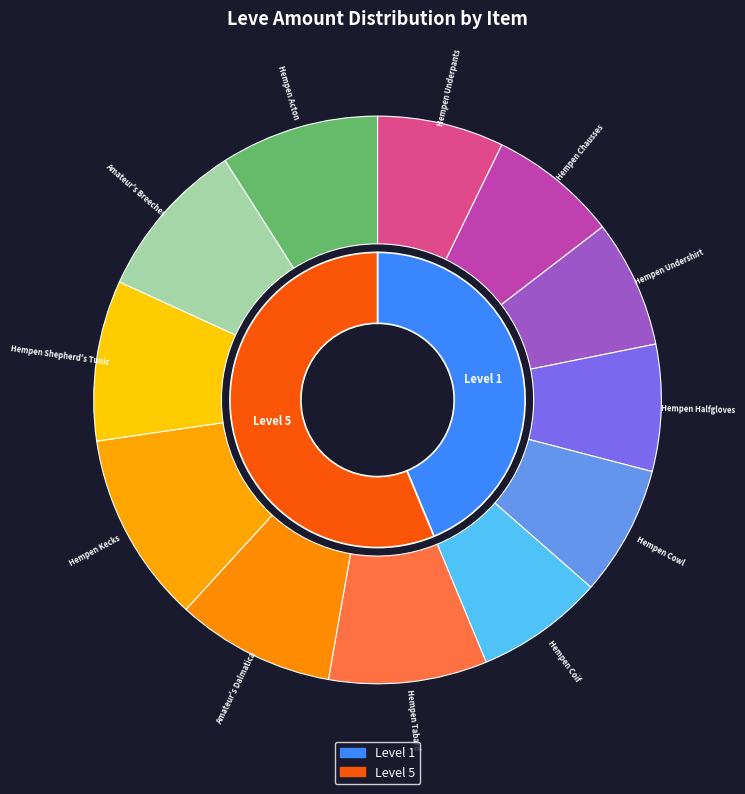

What is the ratio of the value at Hempen Acton to the value at Hempen Halfgloves?

1.2